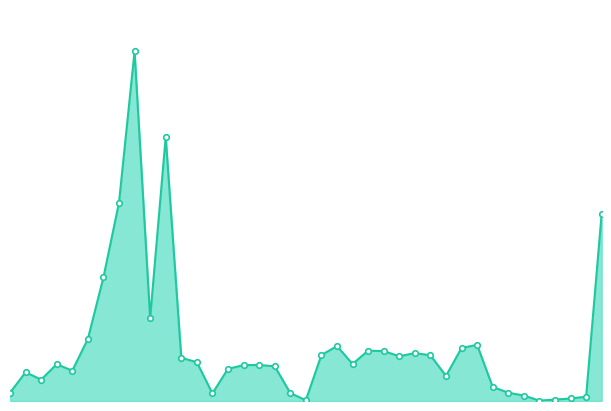

What is the value of the 39th point from the left?

2393000